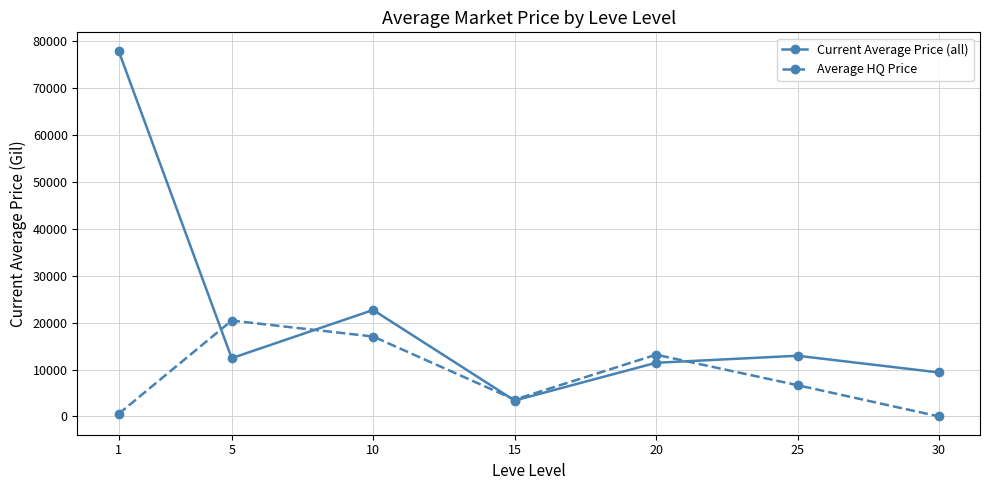

Rank the series by their average value, from lowest to highest.

Average HQ Price, Current Average Price (all)